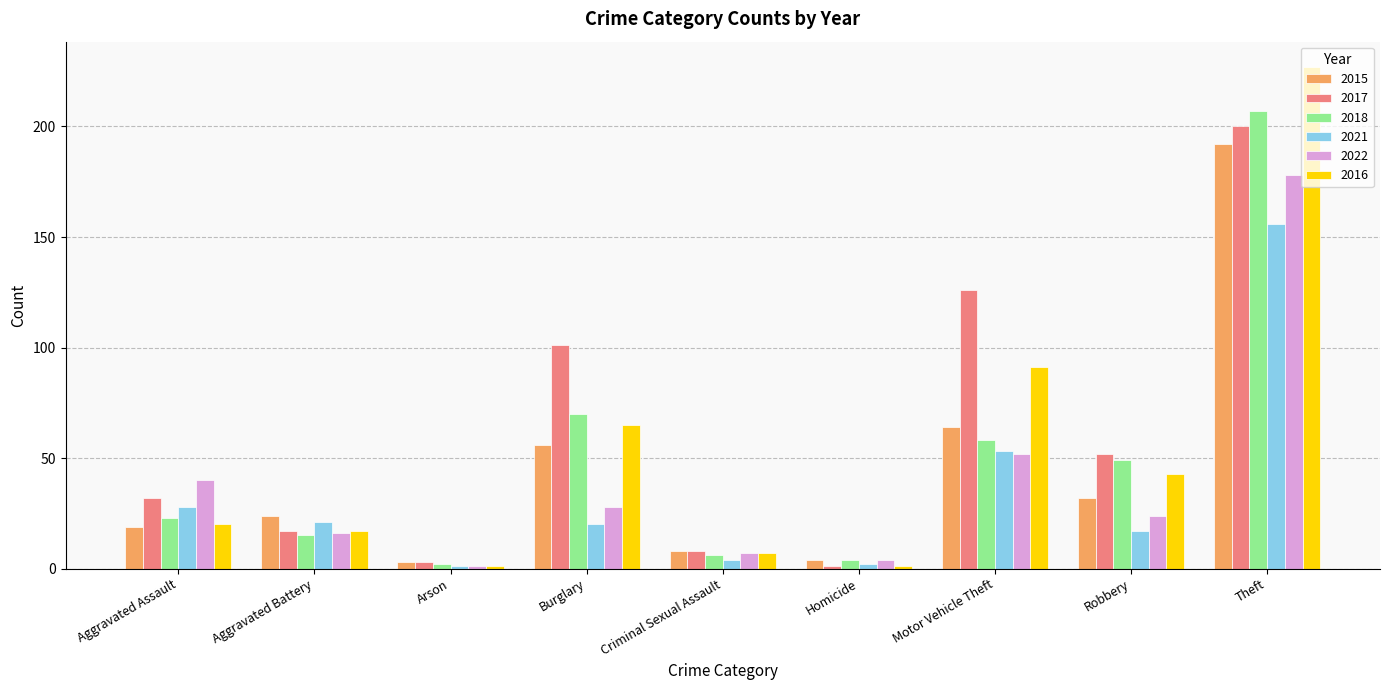

Reading left to right, transcribe all the data shown in this chart.

2015: Aggravated Assault=19	Aggravated Battery=24	Arson=3	Burglary=56	Criminal Sexual Assault=8	Homicide=4	Motor Vehicle Theft=64	Robbery=32	Theft=192
2017: Aggravated Assault=32	Aggravated Battery=17	Arson=3	Burglary=101	Criminal Sexual Assault=8	Homicide=1	Motor Vehicle Theft=126	Robbery=52	Theft=200
2018: Aggravated Assault=23	Aggravated Battery=15	Arson=2	Burglary=70	Criminal Sexual Assault=6	Homicide=4	Motor Vehicle Theft=58	Robbery=49	Theft=207
2021: Aggravated Assault=28	Aggravated Battery=21	Arson=1	Burglary=20	Criminal Sexual Assault=4	Homicide=2	Motor Vehicle Theft=53	Robbery=17	Theft=156
2022: Aggravated Assault=40	Aggravated Battery=16	Arson=1	Burglary=28	Criminal Sexual Assault=7	Homicide=4	Motor Vehicle Theft=52	Robbery=24	Theft=178
2016: Aggravated Assault=20	Aggravated Battery=17	Arson=1	Burglary=65	Criminal Sexual Assault=7	Homicide=1	Motor Vehicle Theft=91	Robbery=43	Theft=227